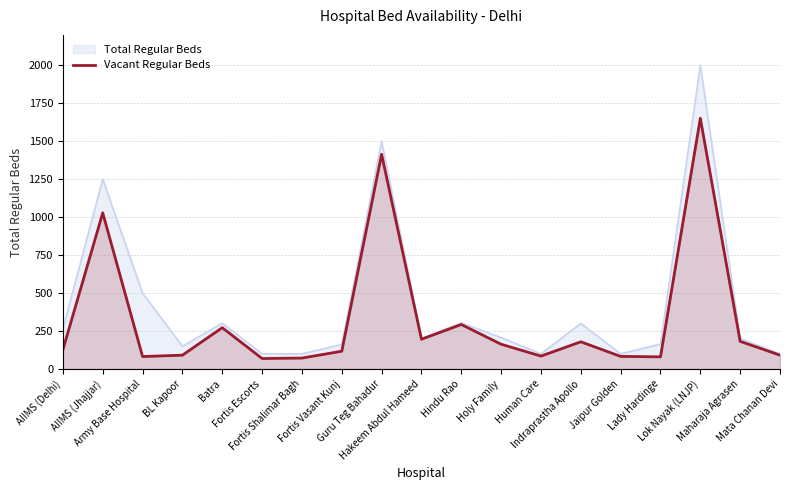

What is the sum of all values?

6275